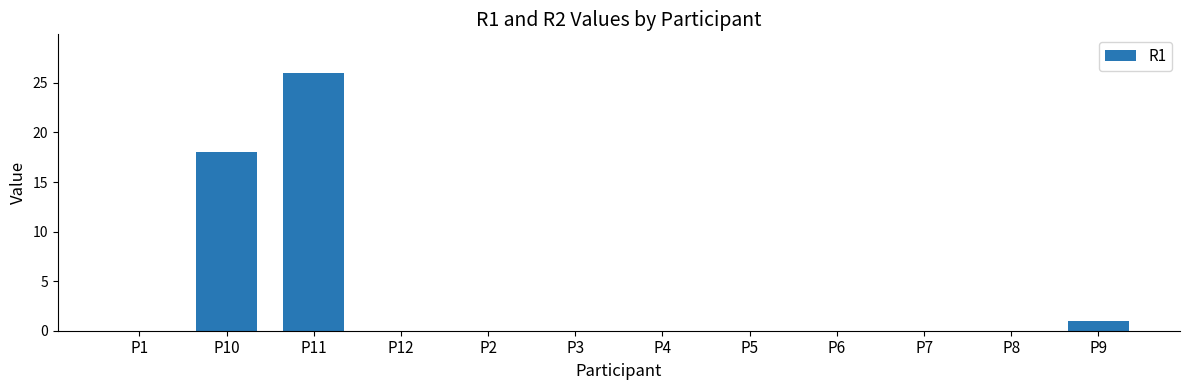

Count the number of categories in the chart.

12